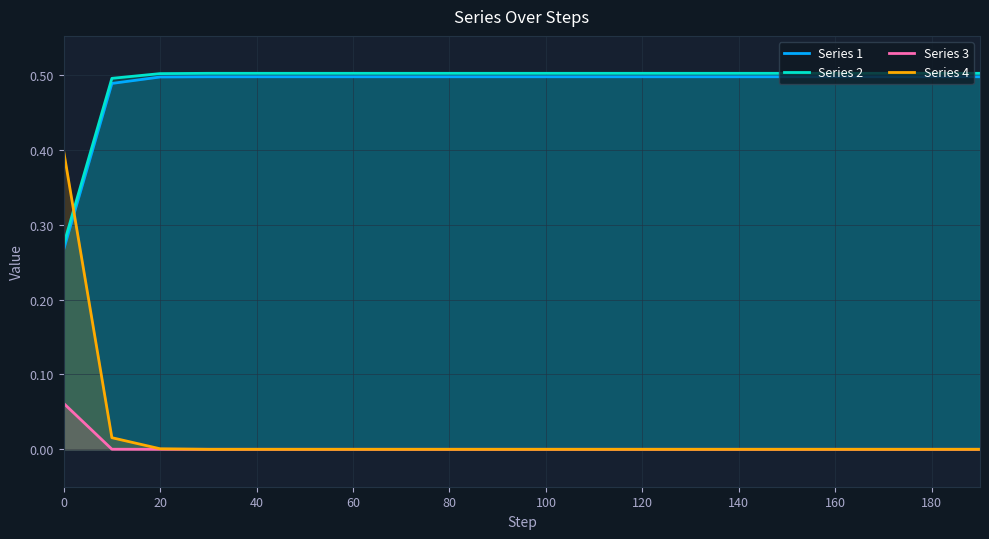

Reading left to right, transcribe all the data shown in this chart.

Series 1: 0.3	0.5	0.5	0.5	0.5	0.5	0.5	0.5	0.5	0.5	0.5	0.5	0.5	0.5	0.5	0.5	0.5	0.5	0.5	0.5
Series 2: 0.3	0.5	0.5	0.5	0.5	0.5	0.5	0.5	0.5	0.5	0.5	0.5	0.5	0.5	0.5	0.5	0.5	0.5	0.5	0.5
Series 3: 0.1	0.0	0.0	0.0	0.0	0.0	0.0	0.0	0.0	0.0	0.0	0.0	0.0	0.0	0.0	0.0	0.0	0.0	0.0	0.0
Series 4: 0.4	0.0	0.0	0.0	0.0	0.0	0.0	0.0	0.0	0.0	0.0	0.0	0.0	0.0	0.0	0.0	0.0	0.0	0.0	0.0